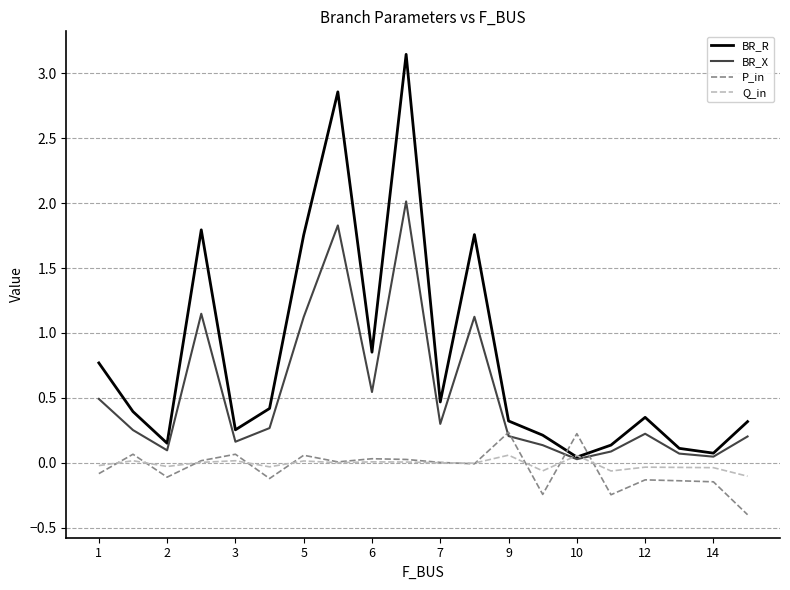

Which series has the largest range (max minus min)?

BR_R